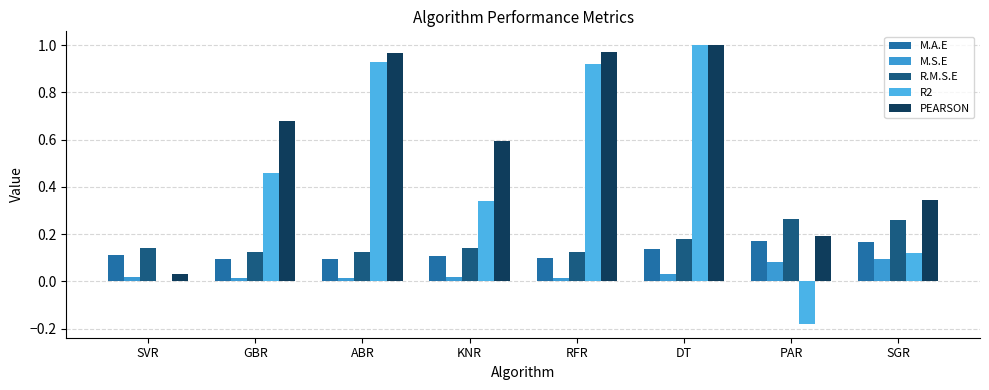

Is it true that PEARSON equals 0.0 at SVR?

False